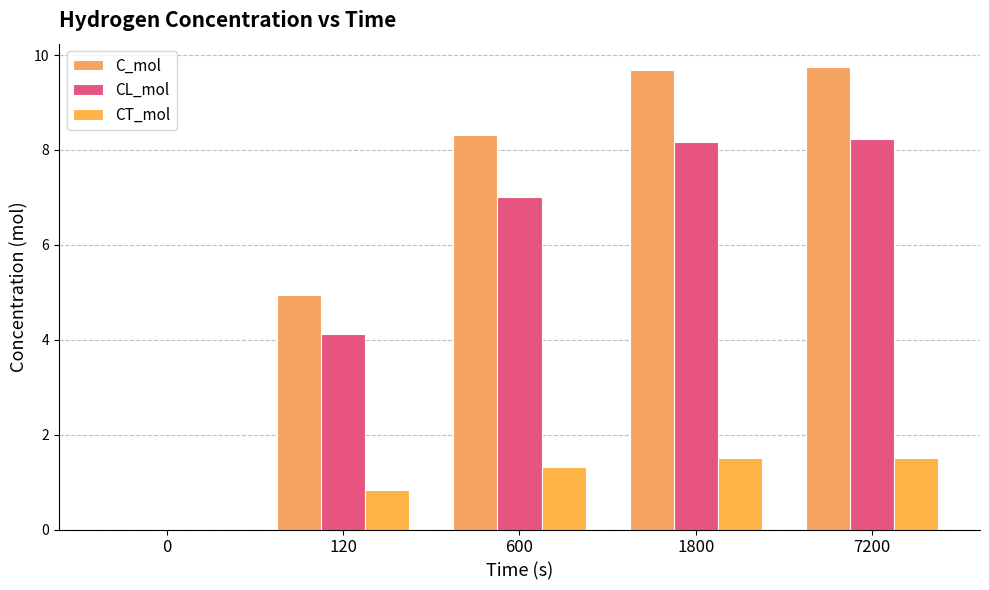

What is the spread (max minus min) of values at 7200?

8.2